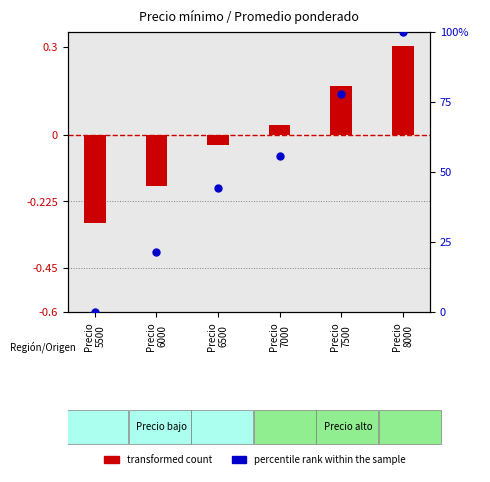

At how many categories does at least one series exceed 60?

2